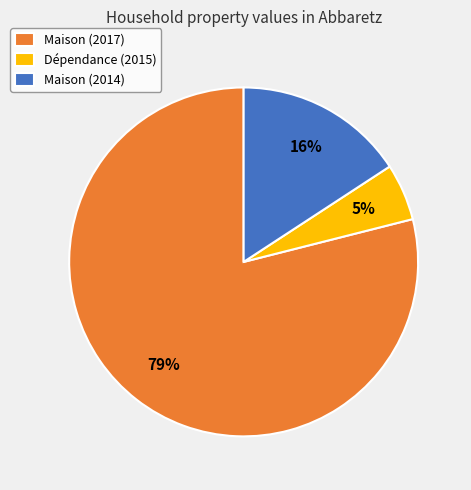

Does Maison (2017) represent more than half of the total?

Yes